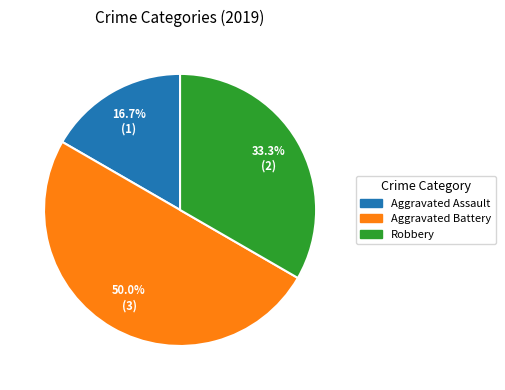

How many slices are in this pie chart?

3